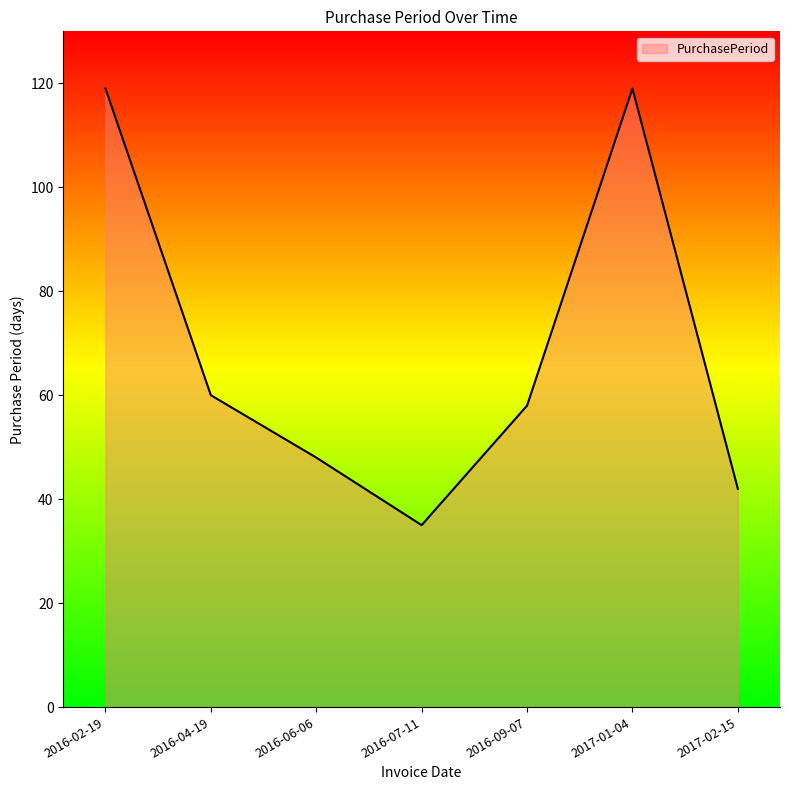

What is the greatest value displayed?

119